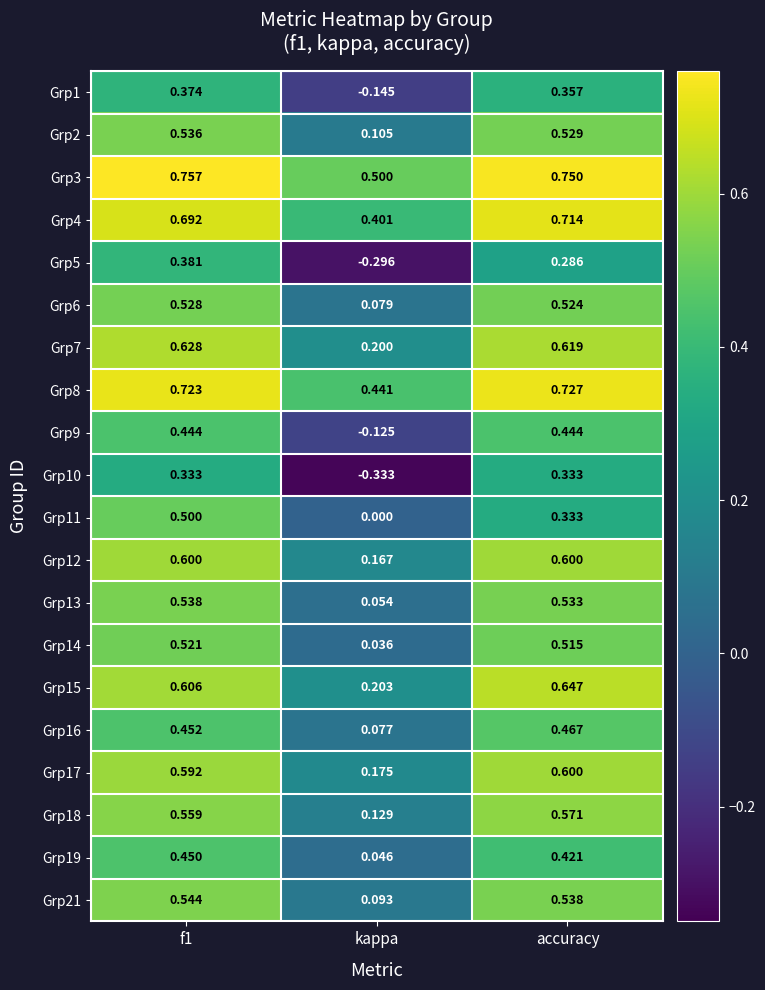

Which series has the largest range (max minus min)?

Grp5